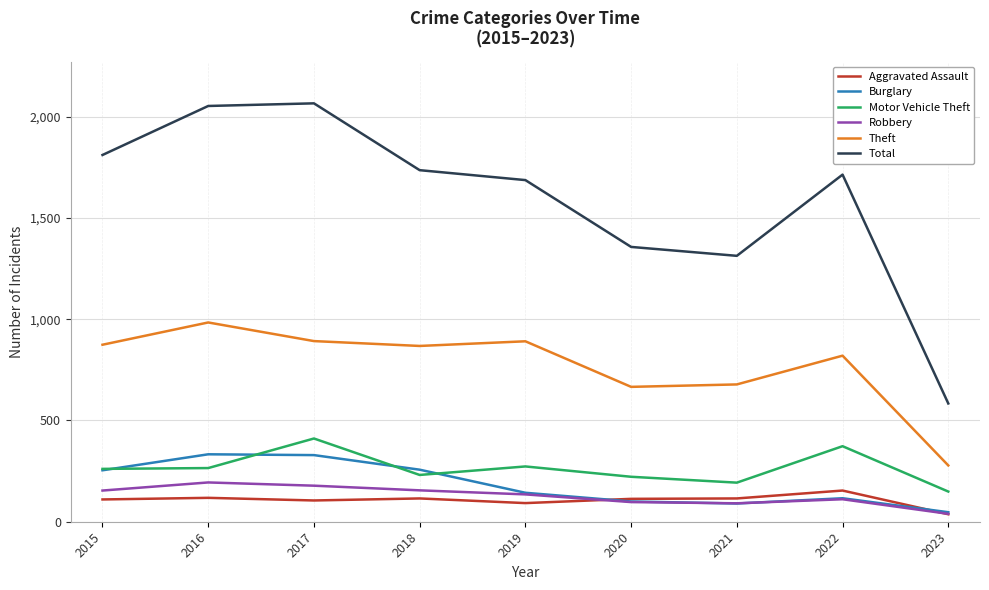

True or false: Robbery and Motor Vehicle Theft intersect in this chart.

False